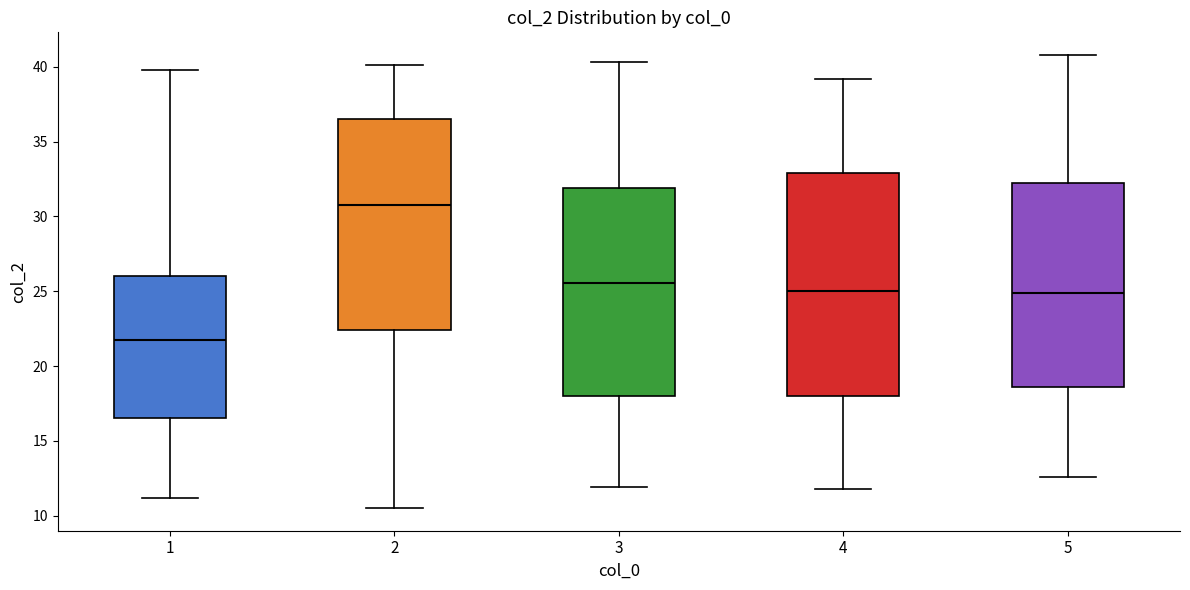

Which box's median line is the lowest?

1